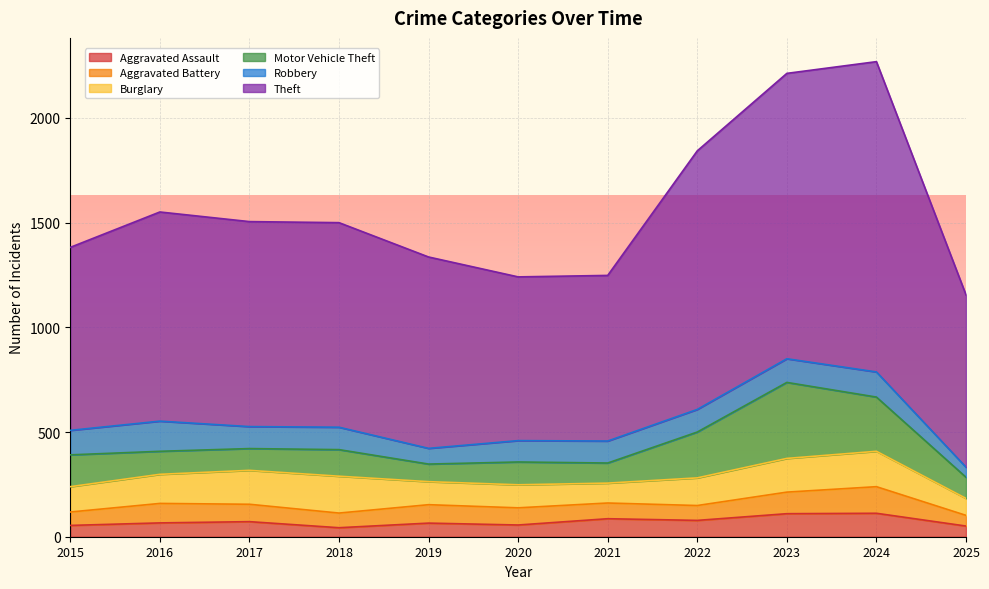

At which category does Aggravated Battery reach its first local valley?

2018